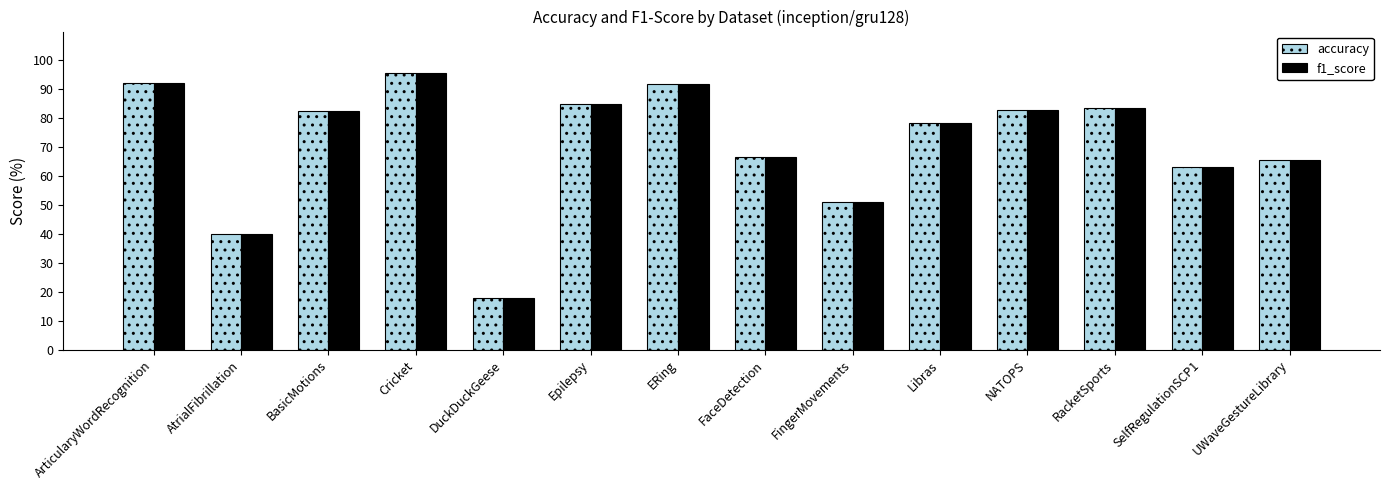

The value of accuracy at RacketSports is 0.5. True or false?

False